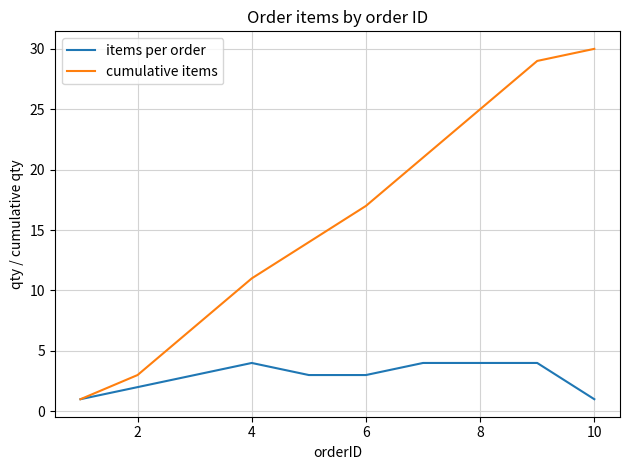

Which series has the largest total across all categories?

cumulative items